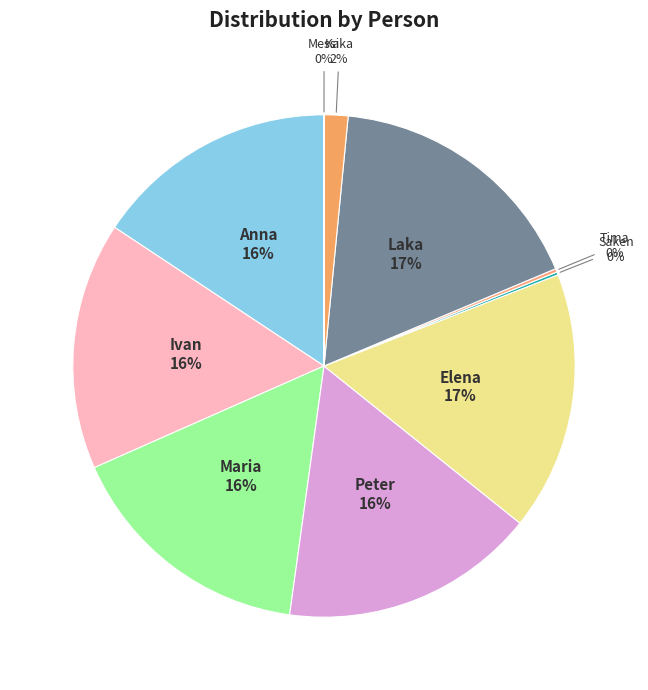

True or false: Ivan accounts for 6% of the total.

False